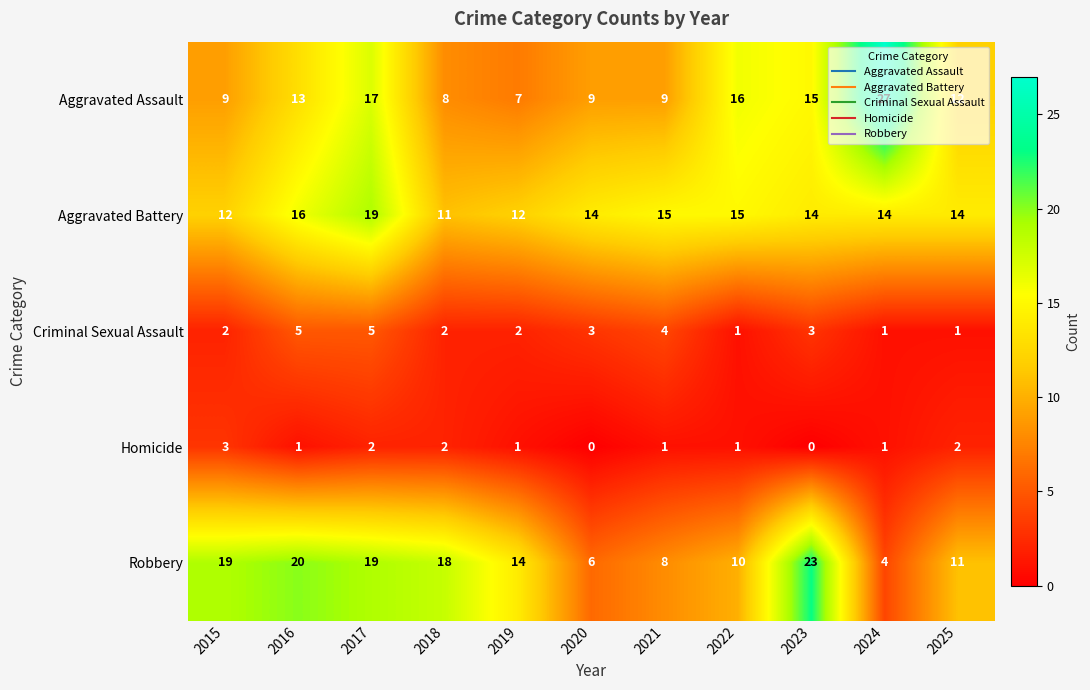

What is the sum of all Homicide values?

14